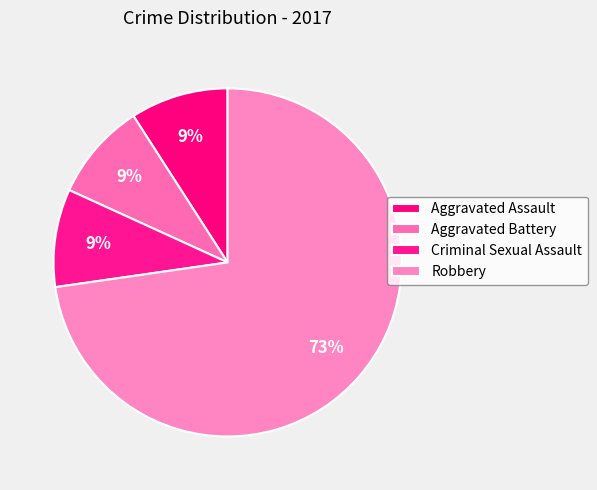

Count the number of slices in the pie.

4